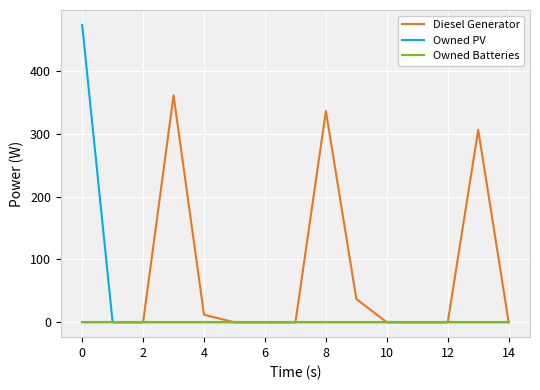

Which series has the widest spread of values?

Owned PV